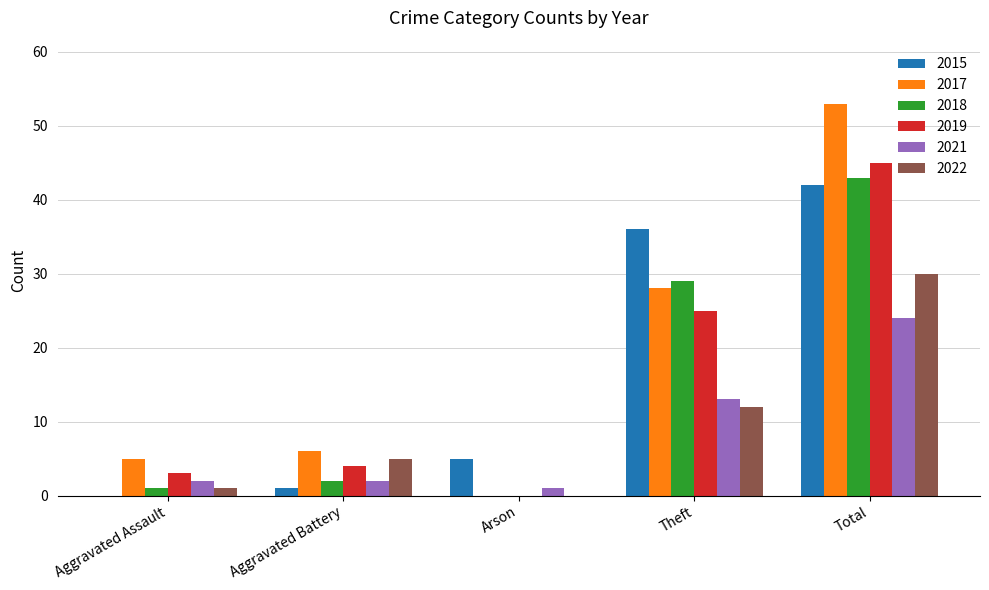

Where is 2022 nearest to the value 15?

Theft